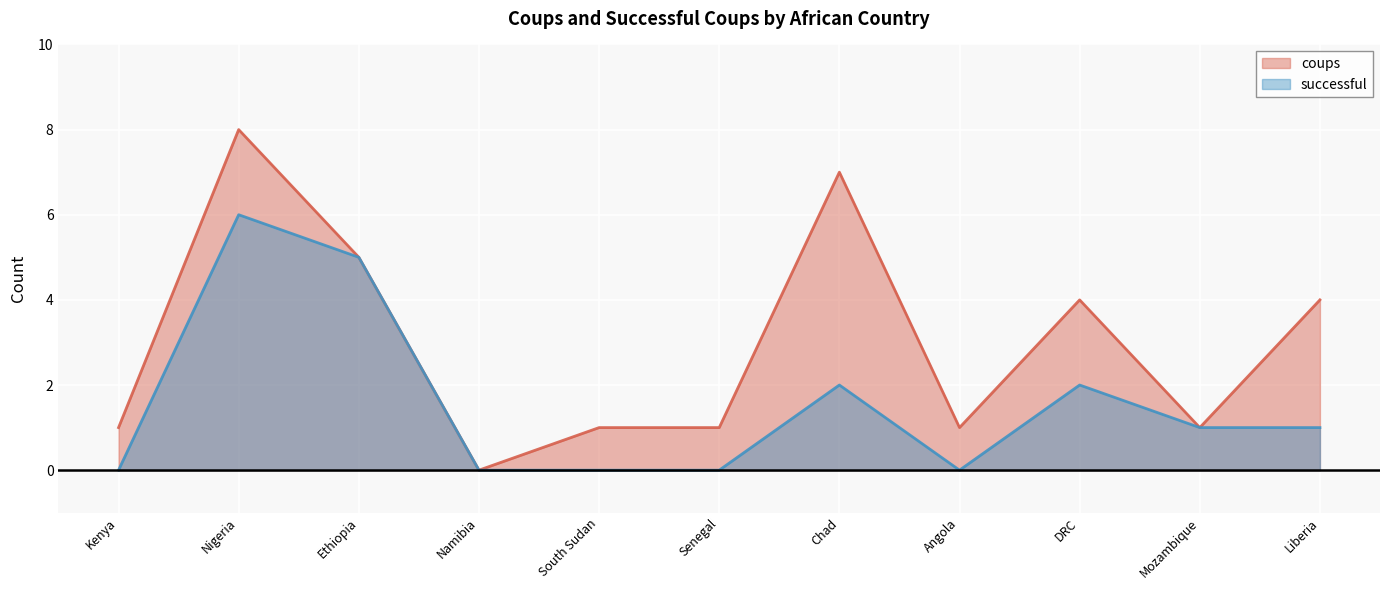

How many lines are shown in the chart?

2